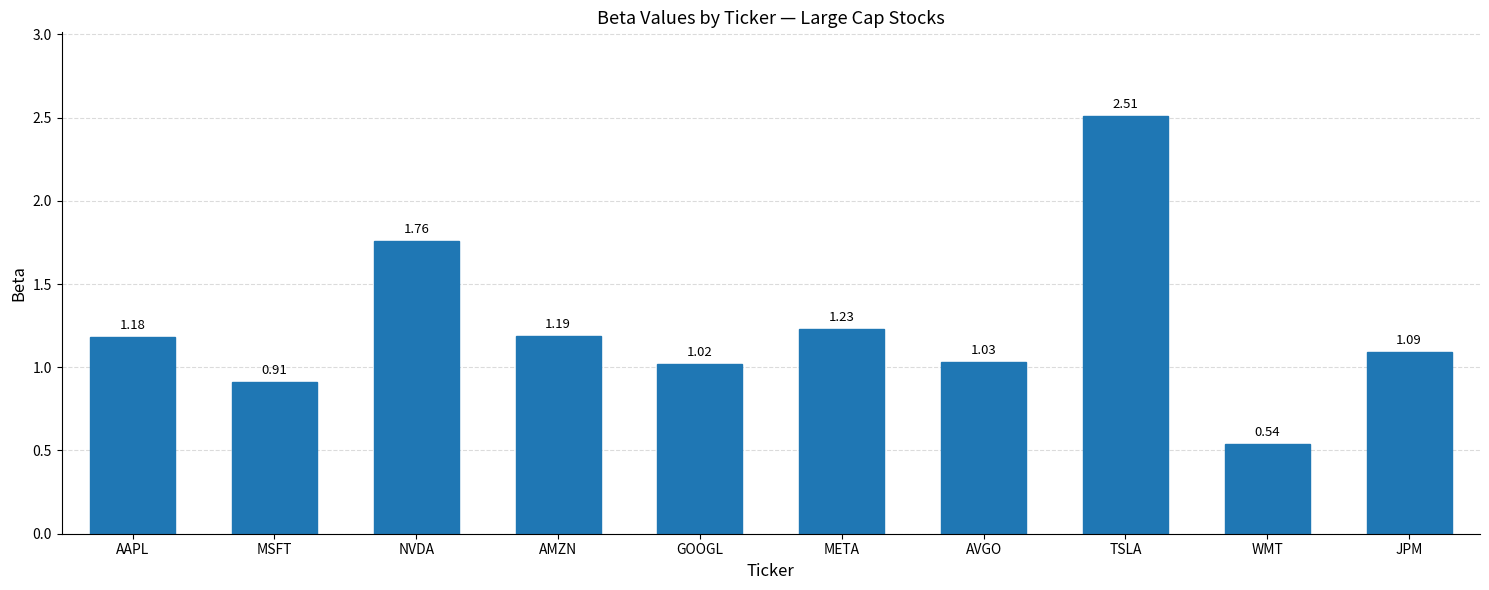

Approximately how many times larger is the value at GOOGL compared to META?

0.8